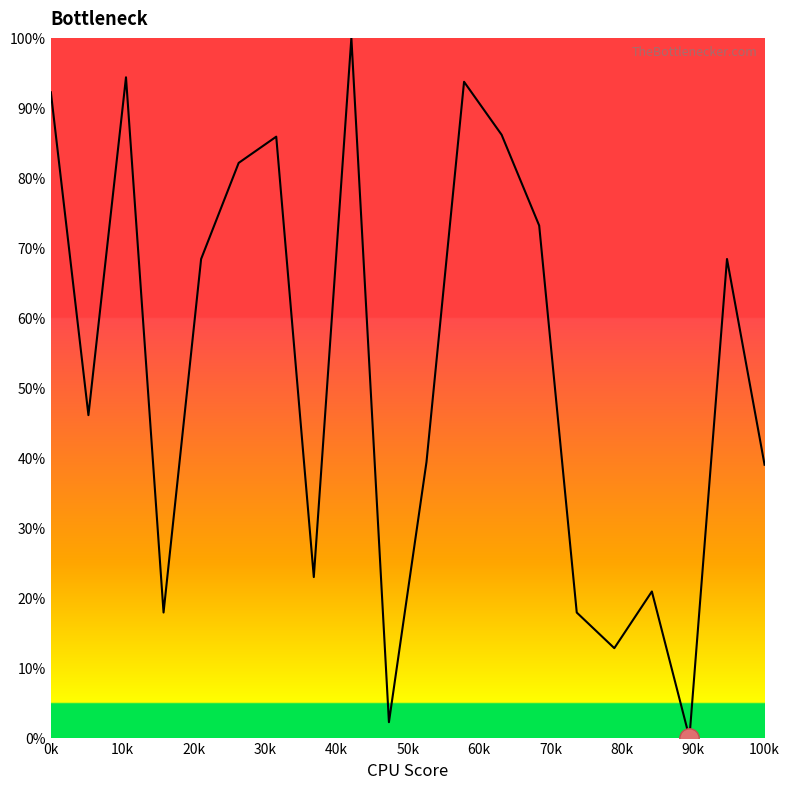

What is the difference between the maximum and minimum values?

100.0